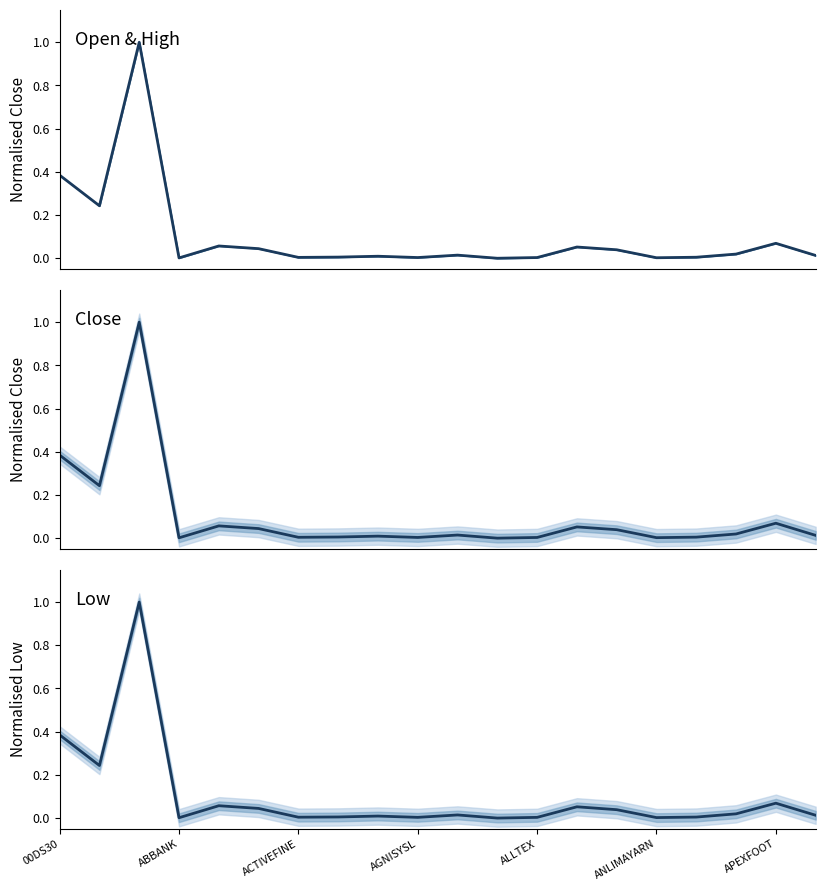

Which series ends up on top after the final intersection of Close and Low?

Low